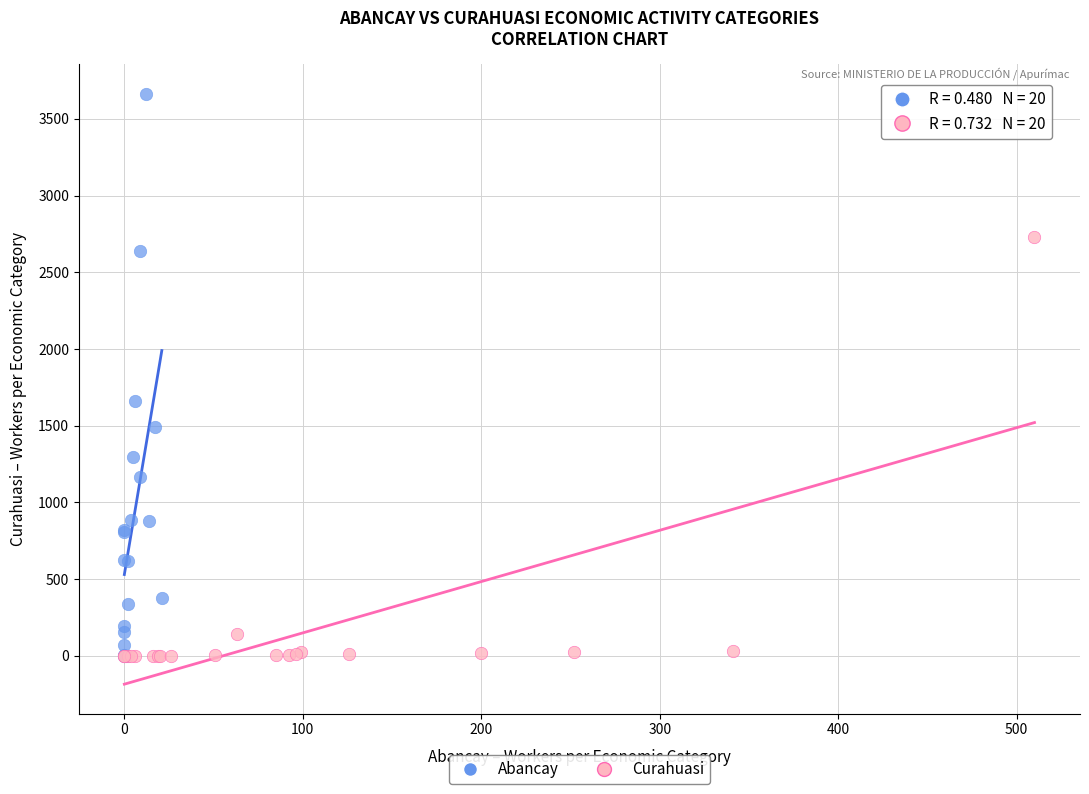

Which series contains the highest Y value?

Abancay